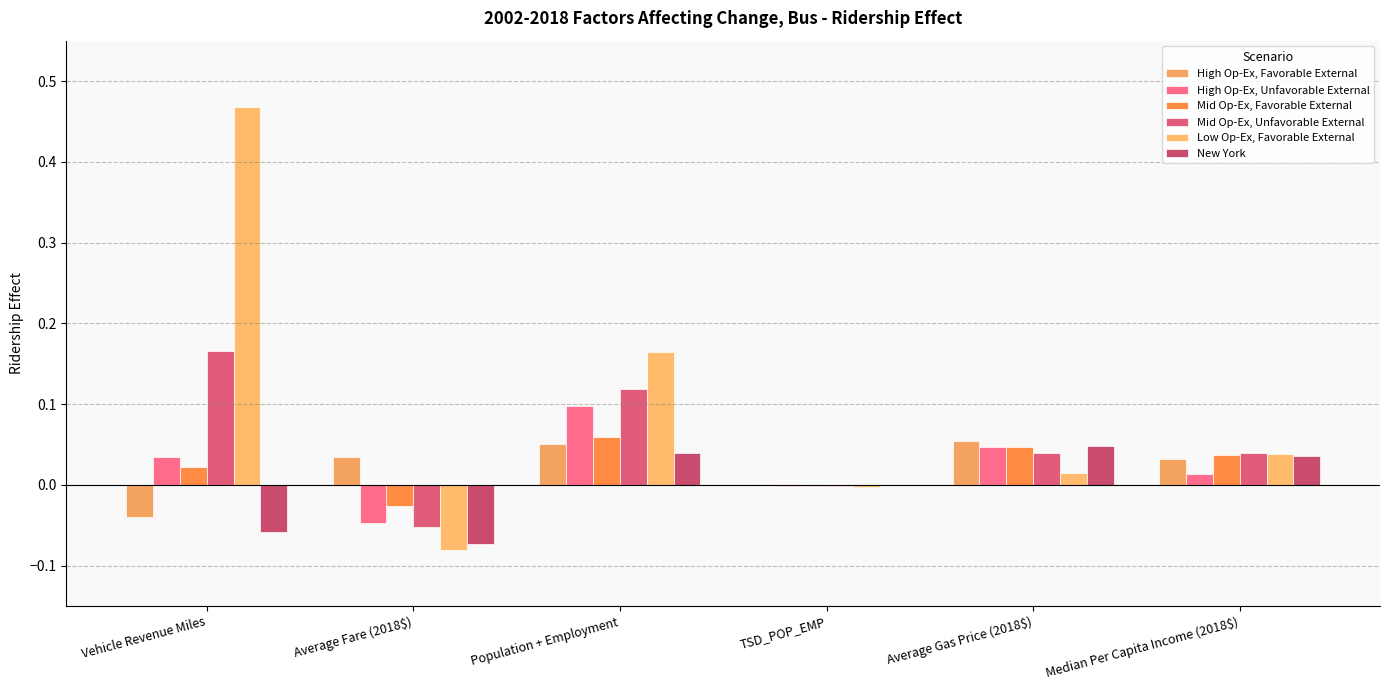

What are all the series names shown in the legend?

High Op-Ex, Favorable External, High Op-Ex, Unfavorable External, Mid Op-Ex, Favorable External, Mid Op-Ex, Unfavorable External, Low Op-Ex, Favorable External, New York